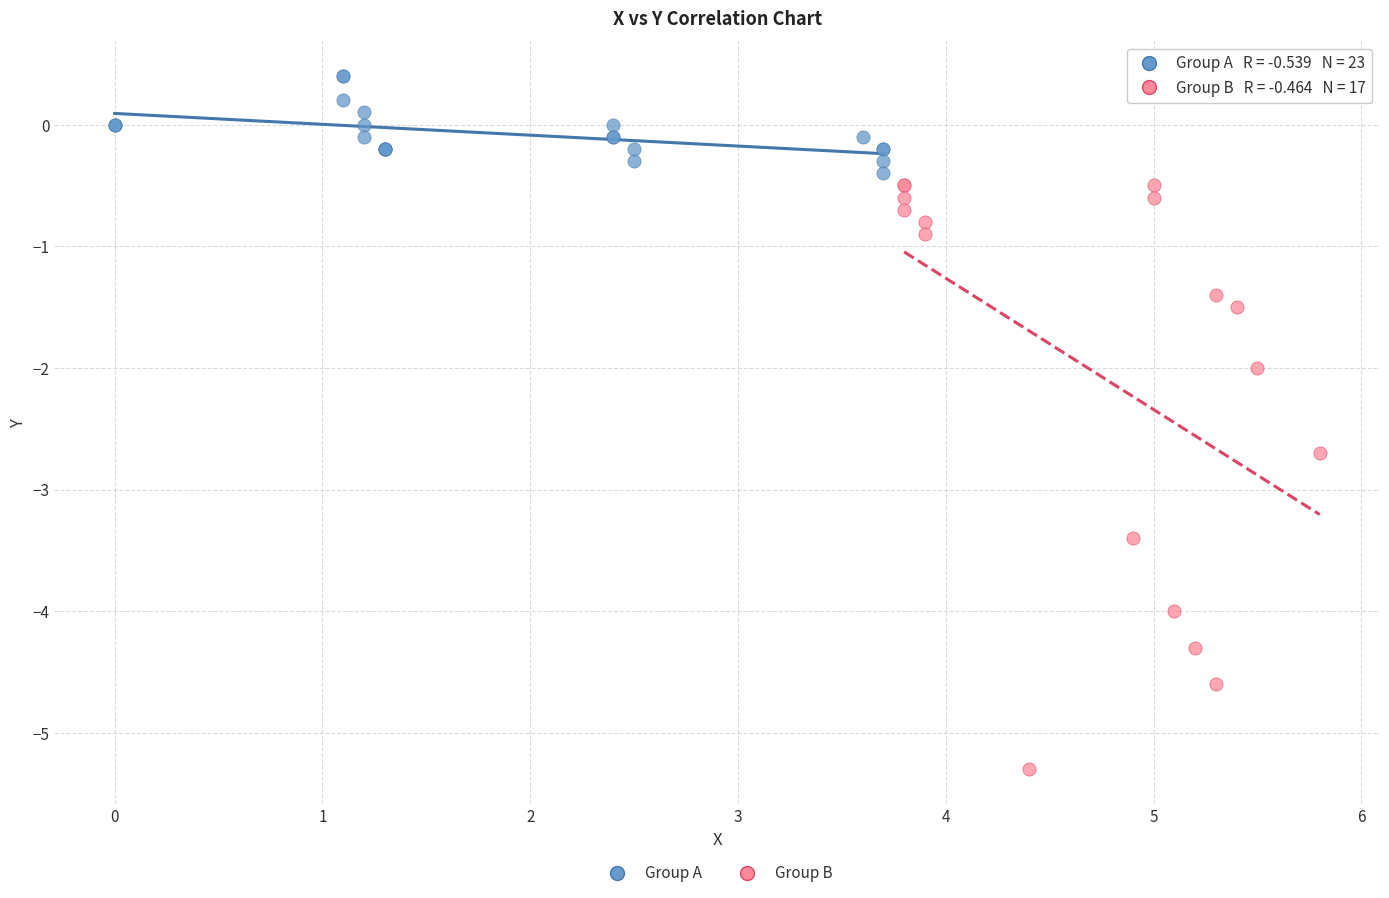

Which series contains the lowest Y value?

Group B